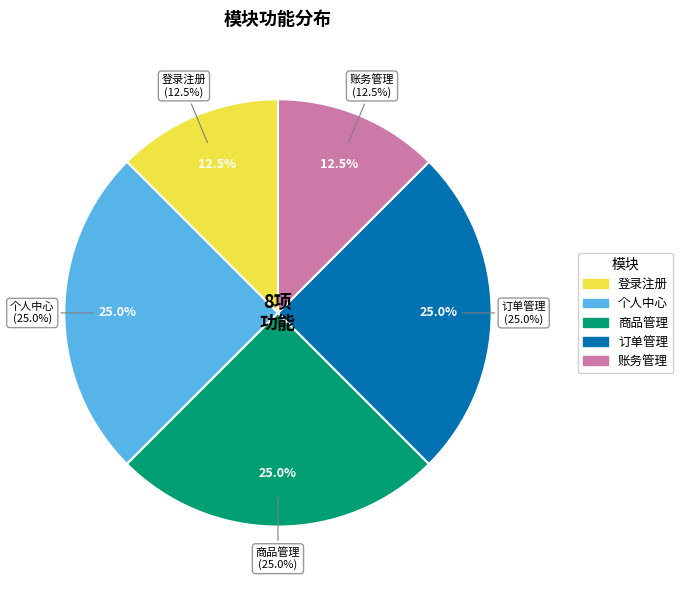

What is the largest slice in the pie chart?

个人中心